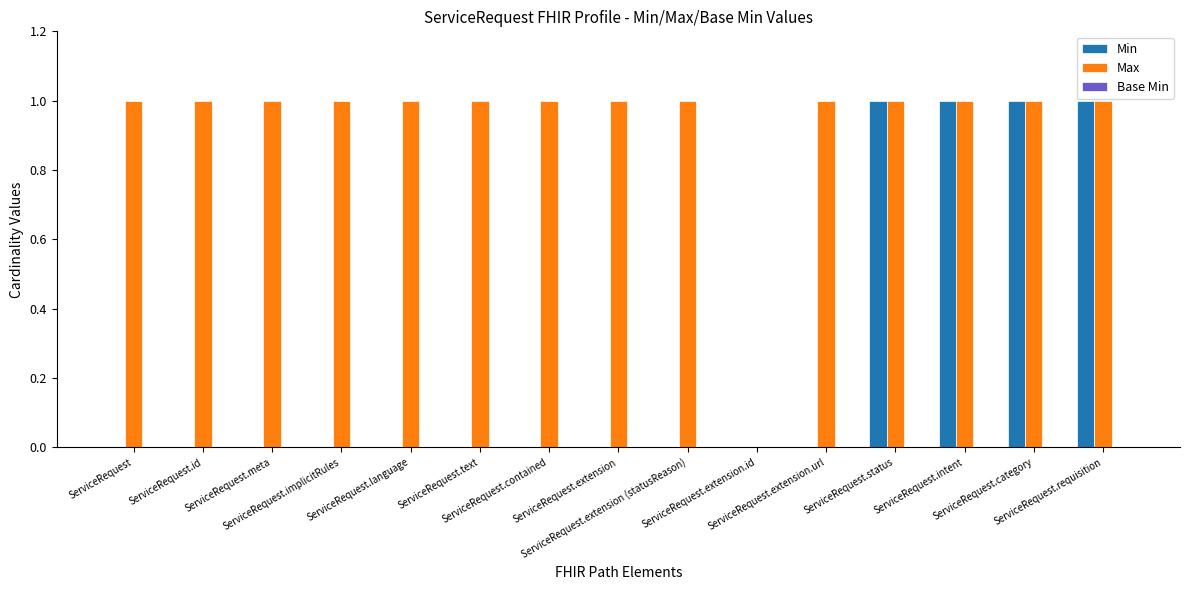

Which series has the largest total across all categories?

Max